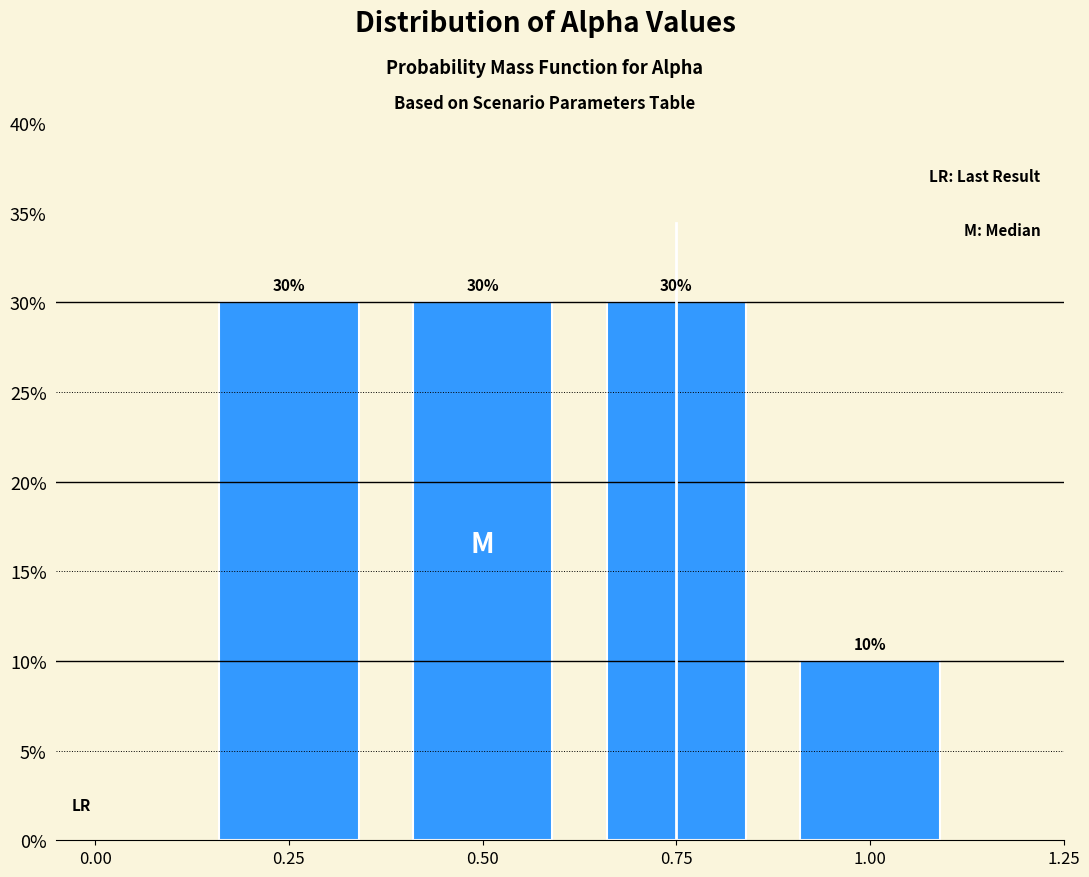

Does the chart contain any negative values?

No